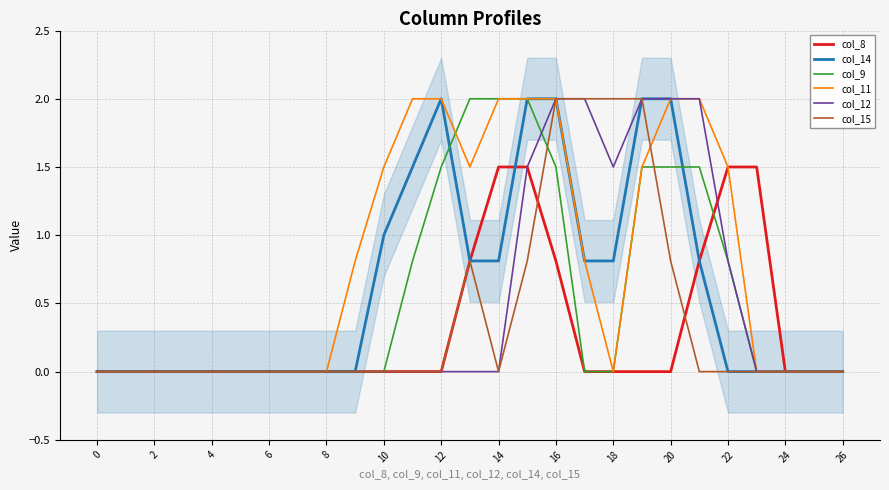

What is the label of the 5th point from the right?

22